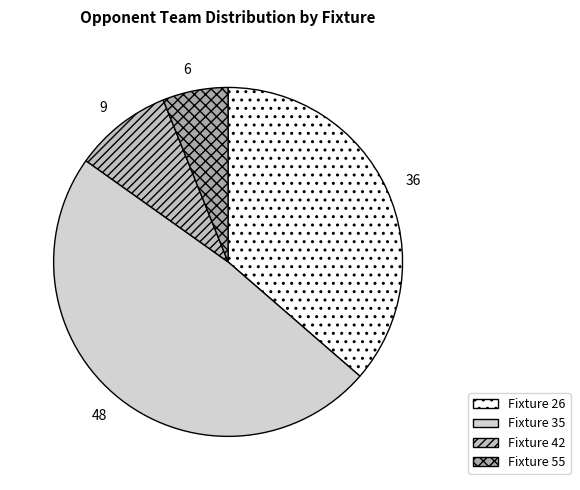

Which category has the biggest portion of the pie?

Fixture 35